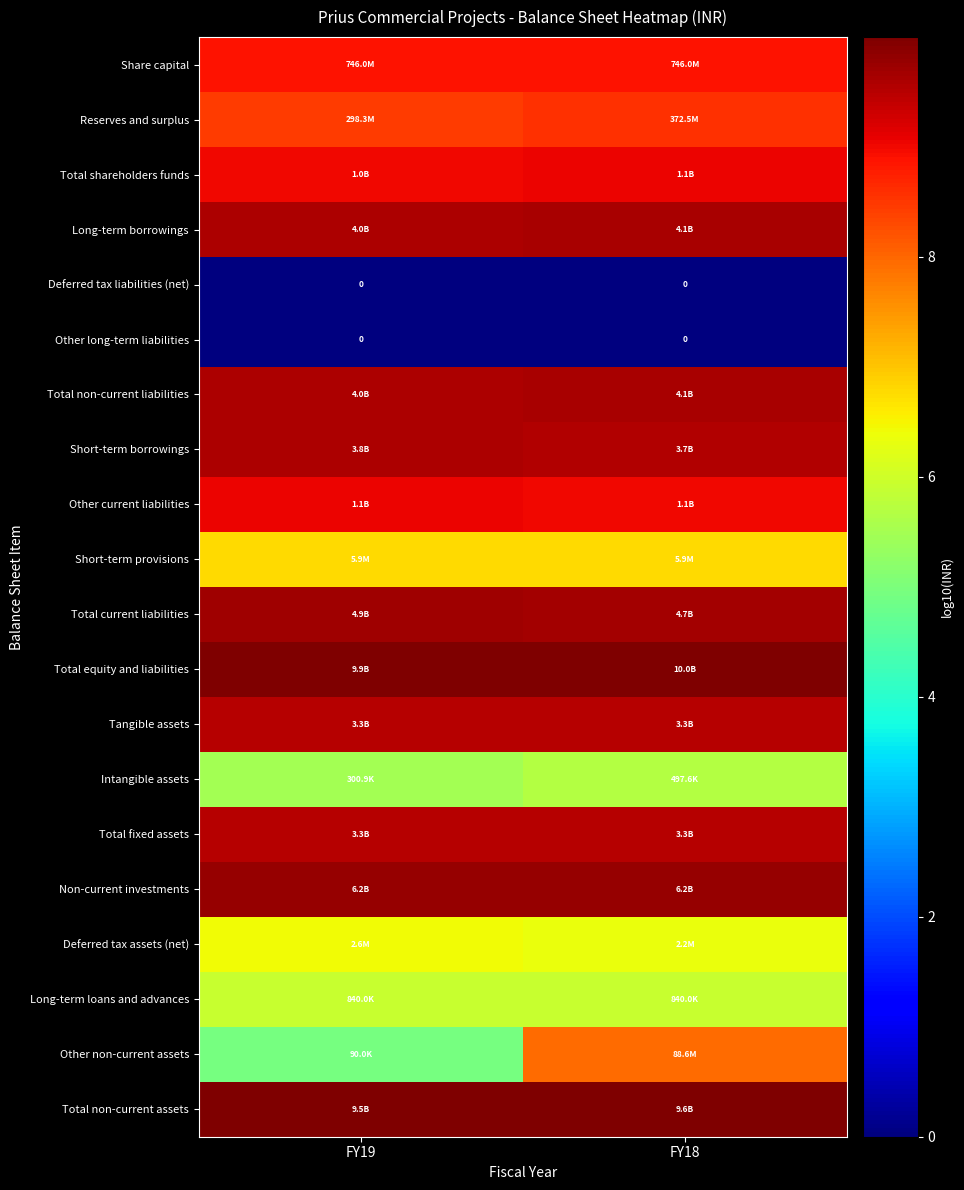

Which series changed the most between FY19 and FY18?

Other non-current assets